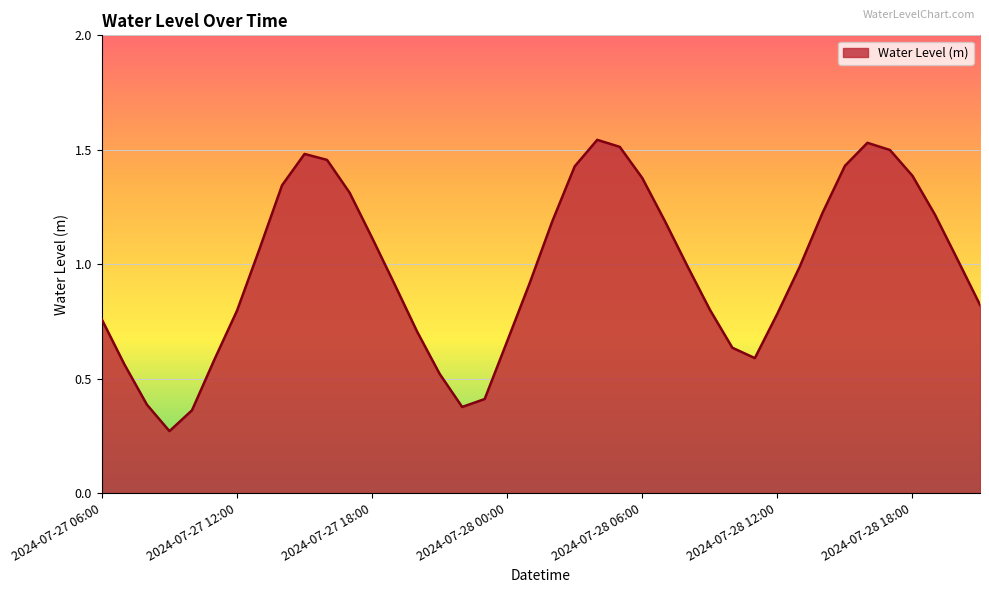

How many points are higher than both their immediate neighbors (excluding endpoints)?

3